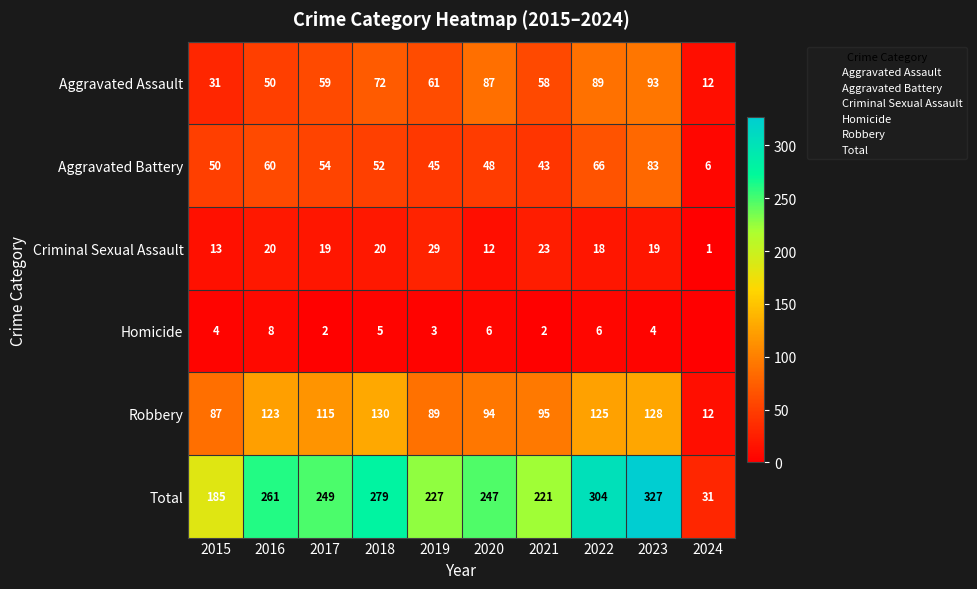

Between 2019 and 2022, which series saw the biggest shift?

Total